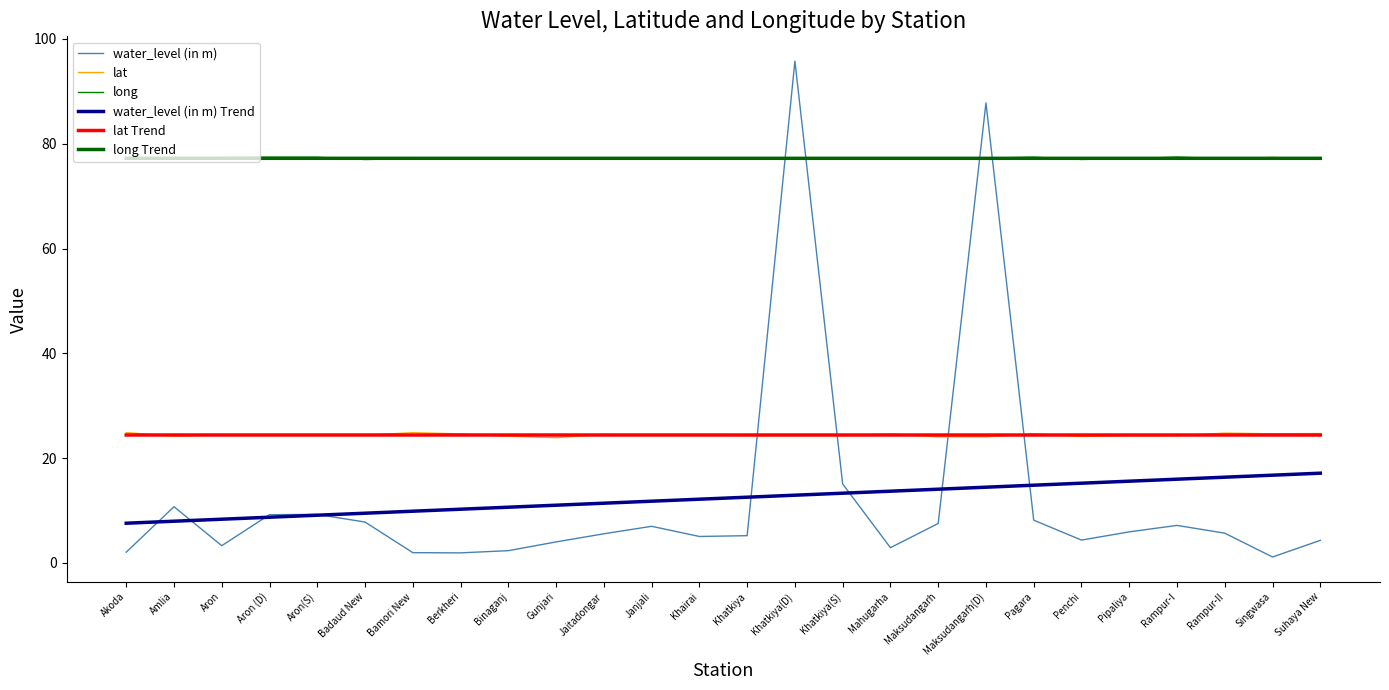

How many lines are shown in the chart?

6